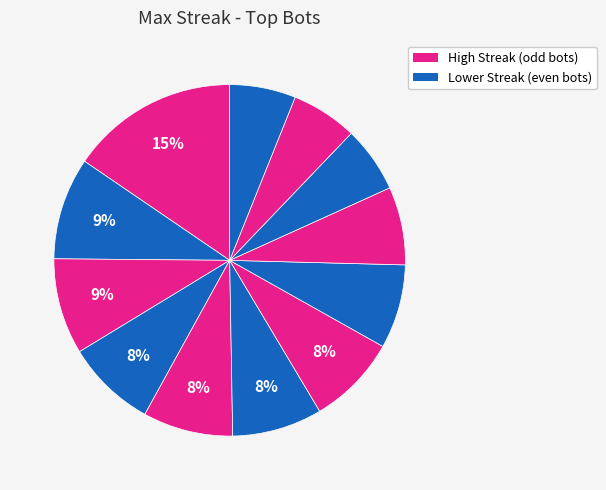

How many slices are in this pie chart?

12